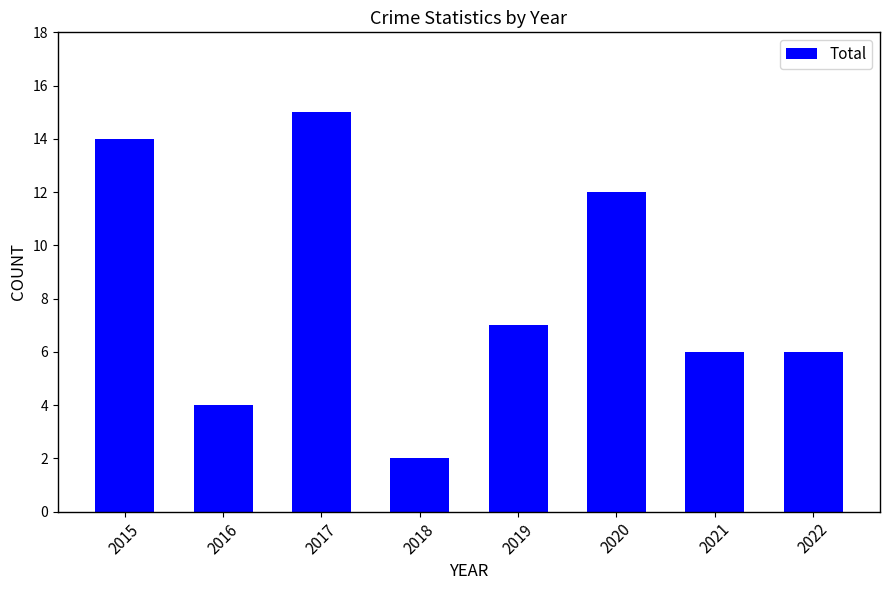

Read the value at 2015.

14